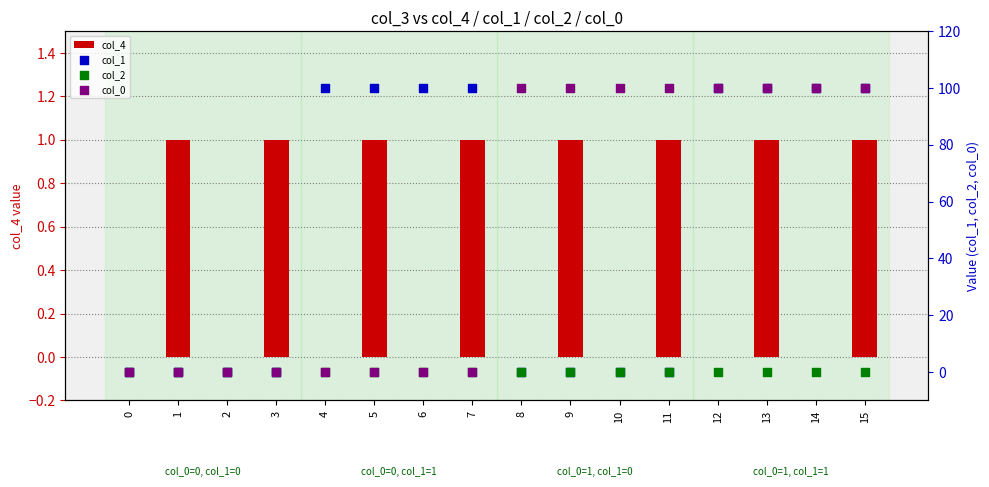

Is the value of col_2 at 1 greater than the value of col_1 at 7?

No